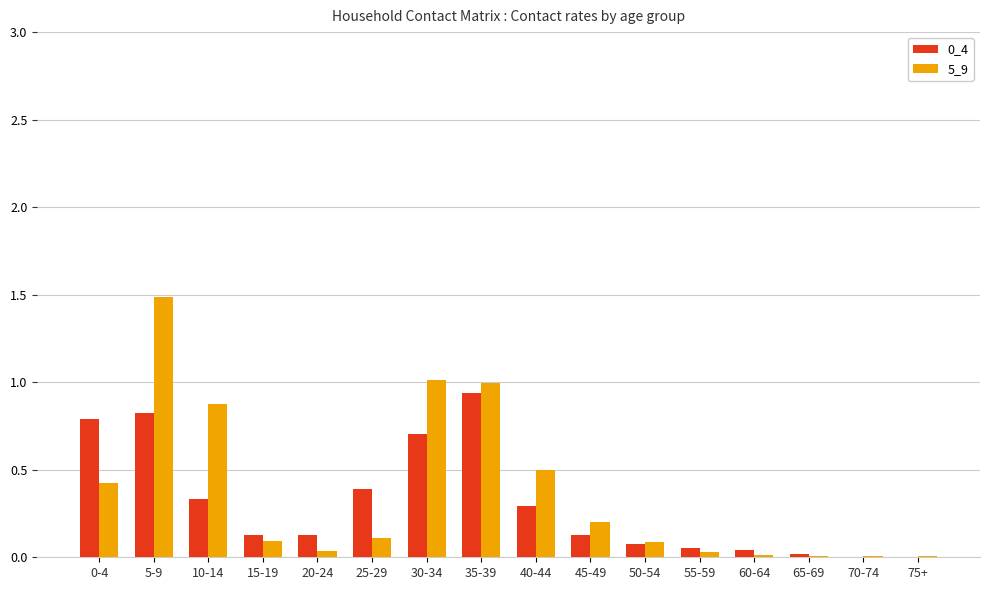

True or false: 5_9 has a value of 0.0 at 70-74.

True